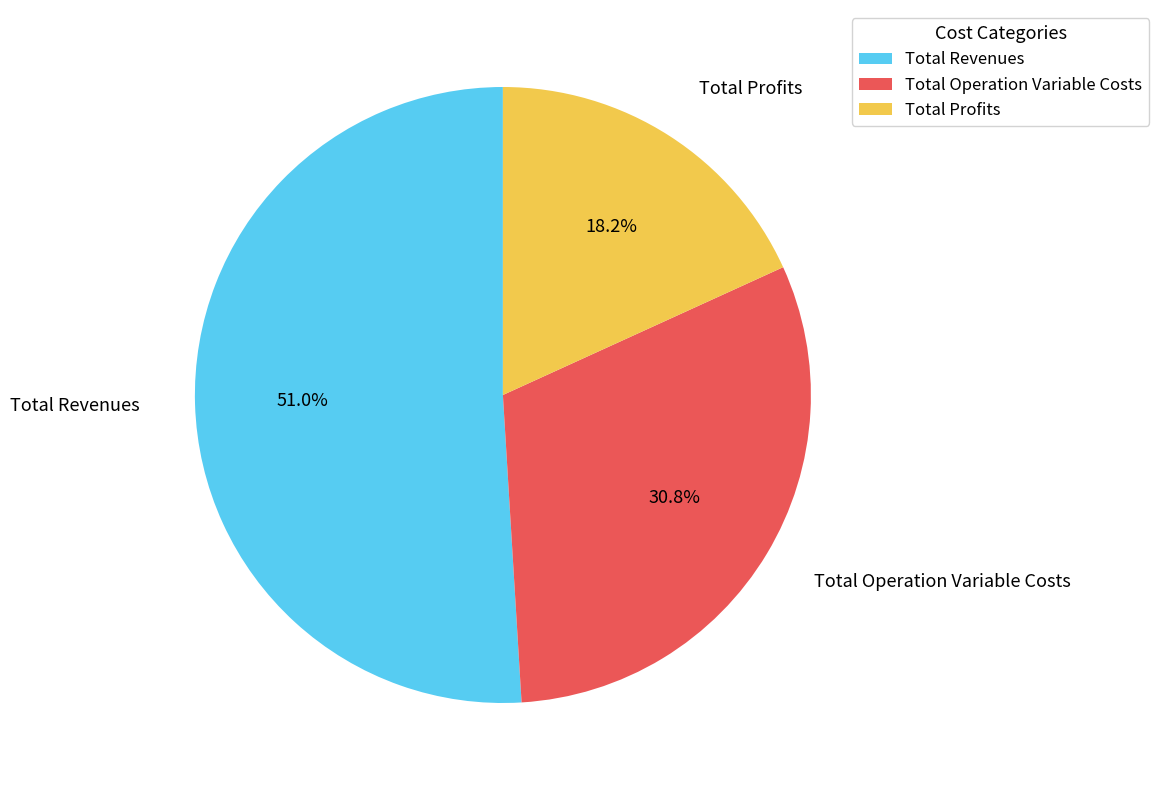

Is it true that Total Profits is 12% of the pie?

False